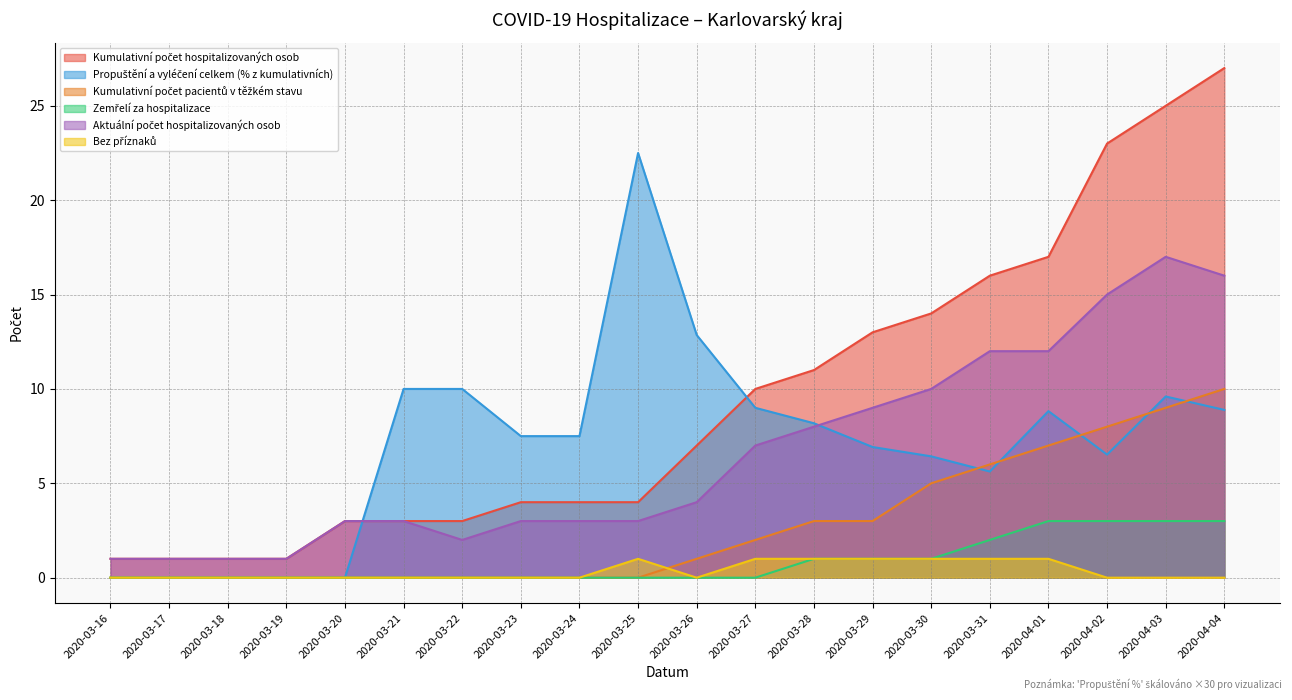

At which label is Aktuální počet hospitalizovaných osob closest to 9?

2020-03-29